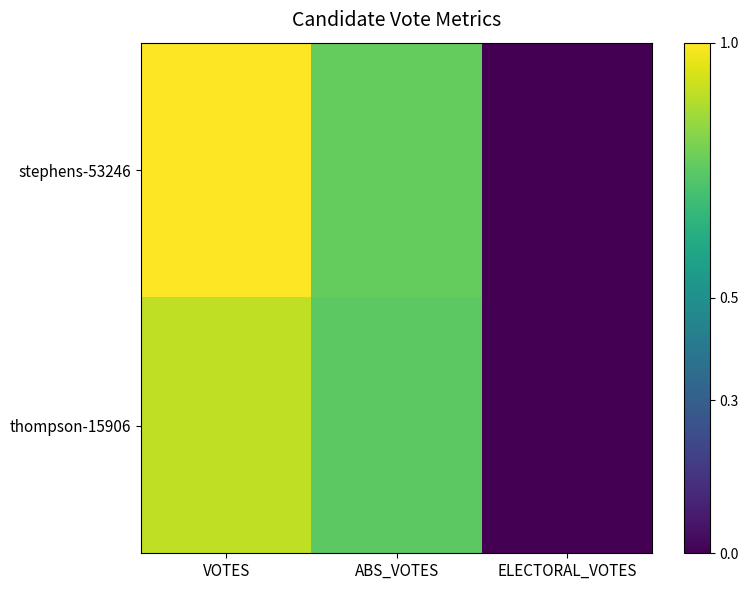

At which category is the sum across all series the highest?

VOTES